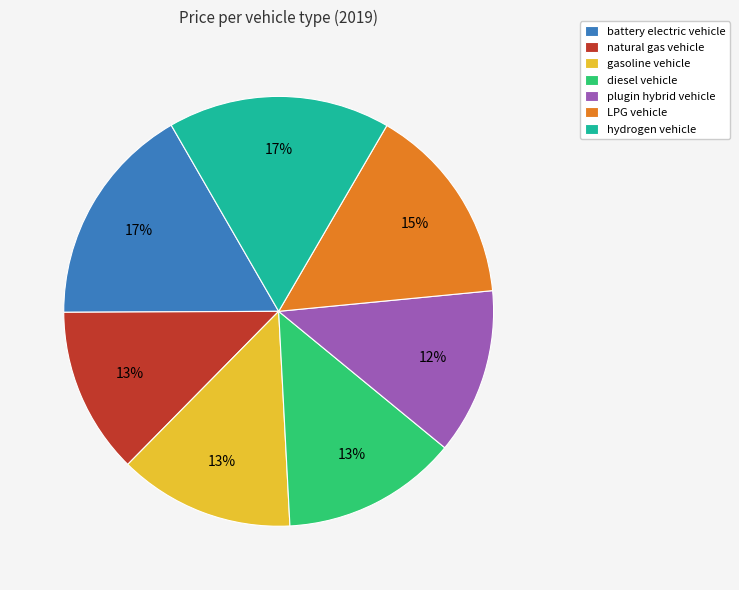

The diesel vehicle slice represents 13% of the pie. True or false?

True